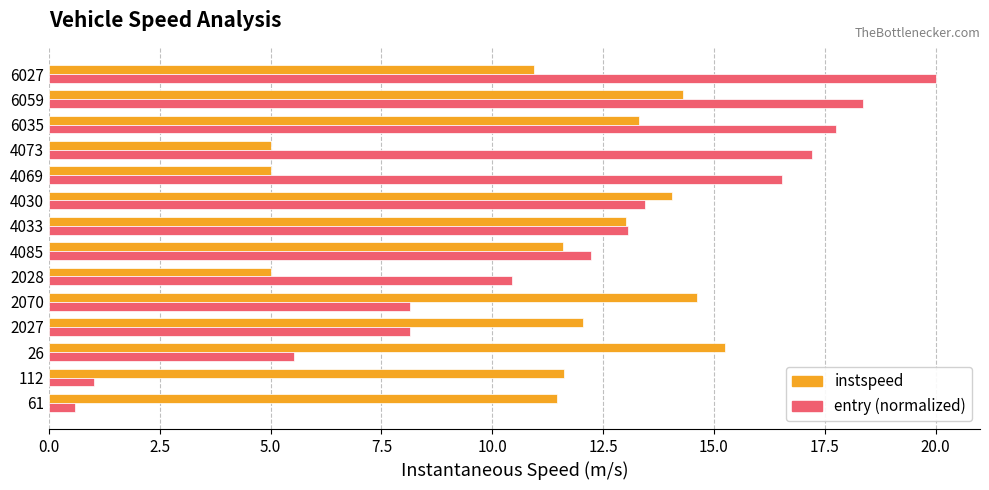

What is the minimum value shown in the chart?

0.6